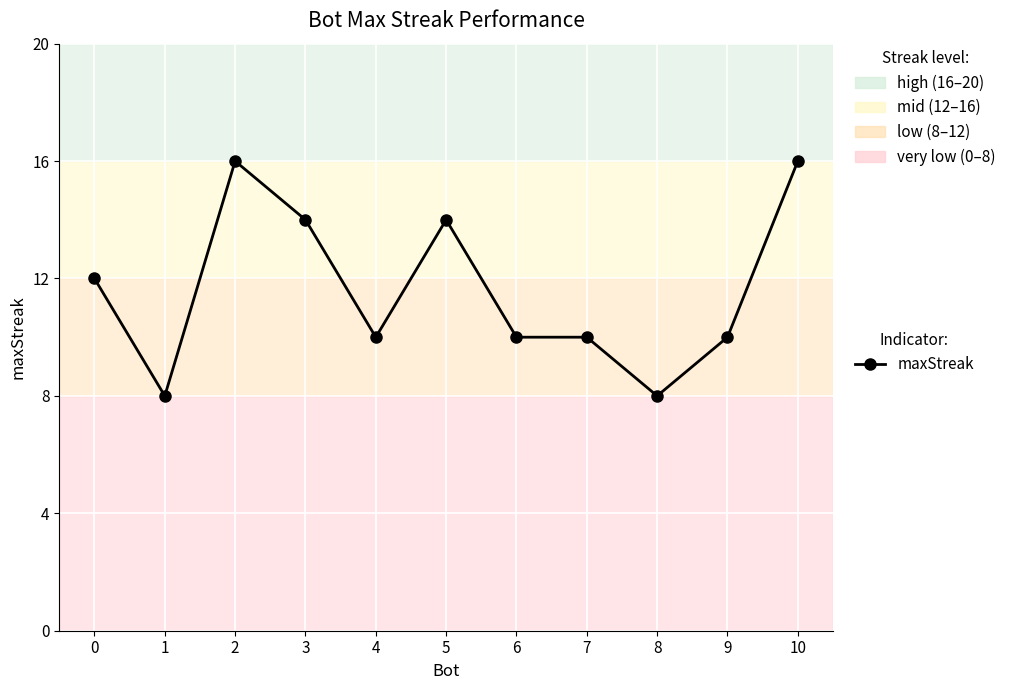

What is the change in value from 5 to 10?

+2